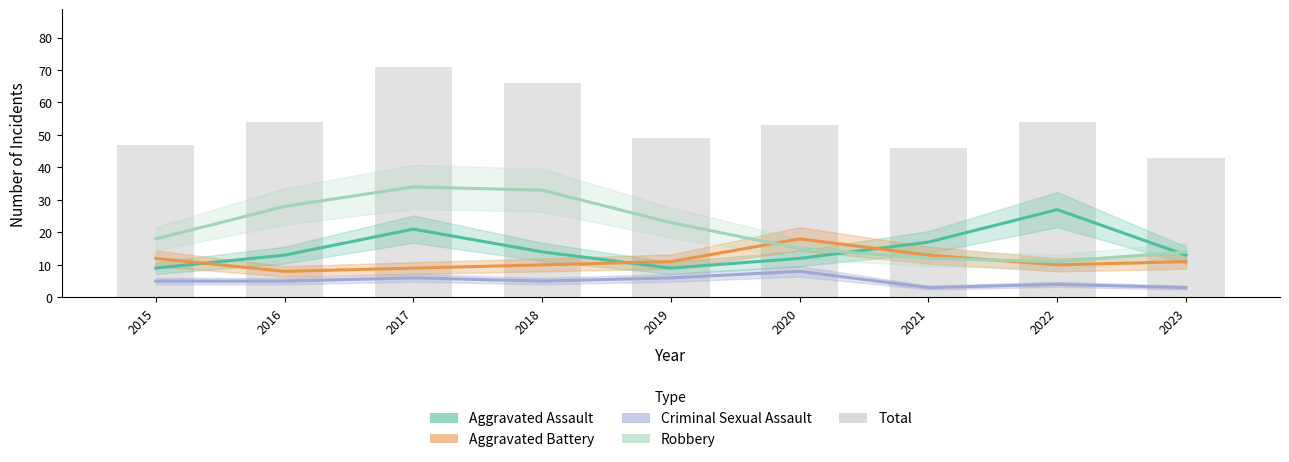

How many data points in Aggravated Battery are above 11?

3